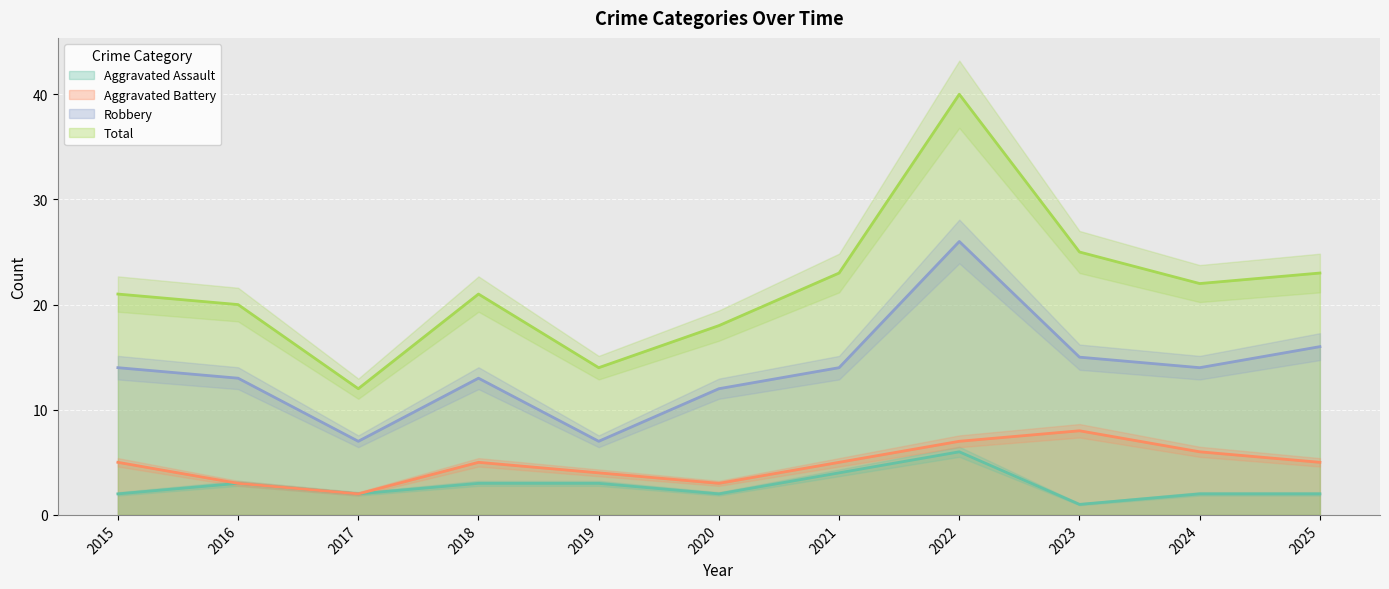

What is the value of the Aggravated Assault point at the 6th from the left?

2